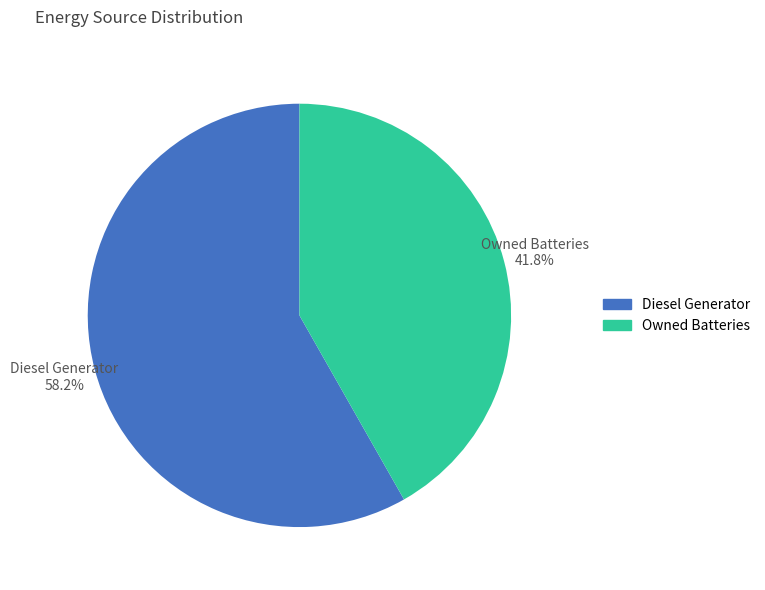

Does any single category account for the majority?

Yes